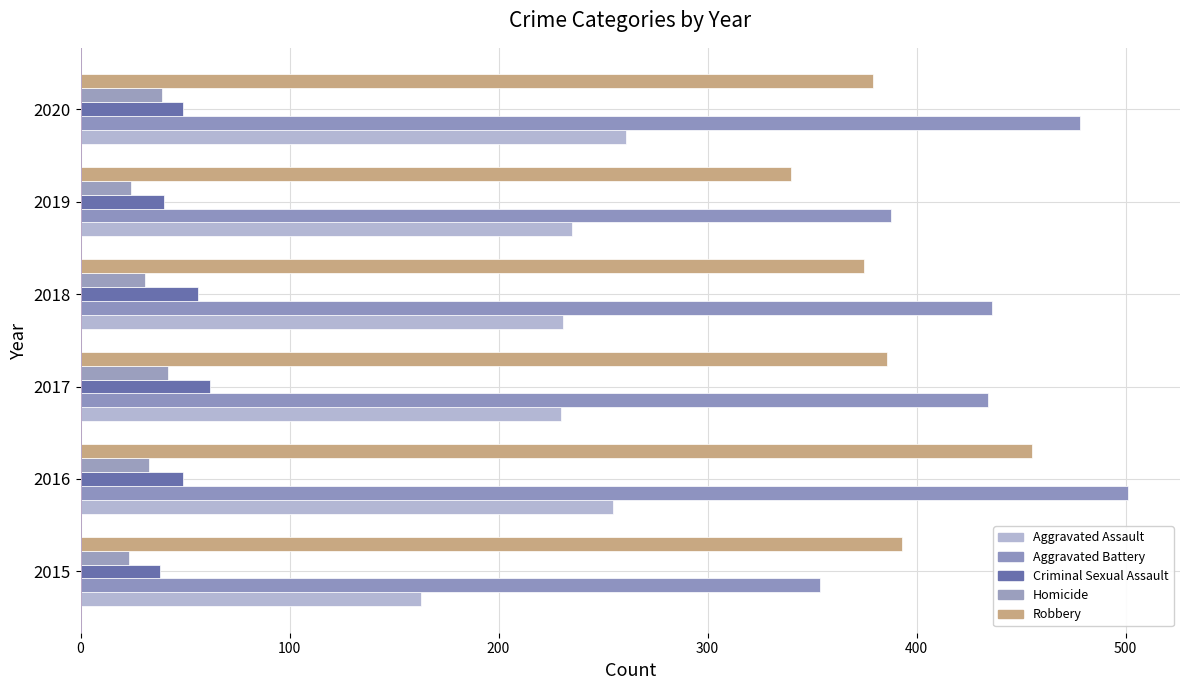

What is the sum of all Criminal Sexual Assault values?

294